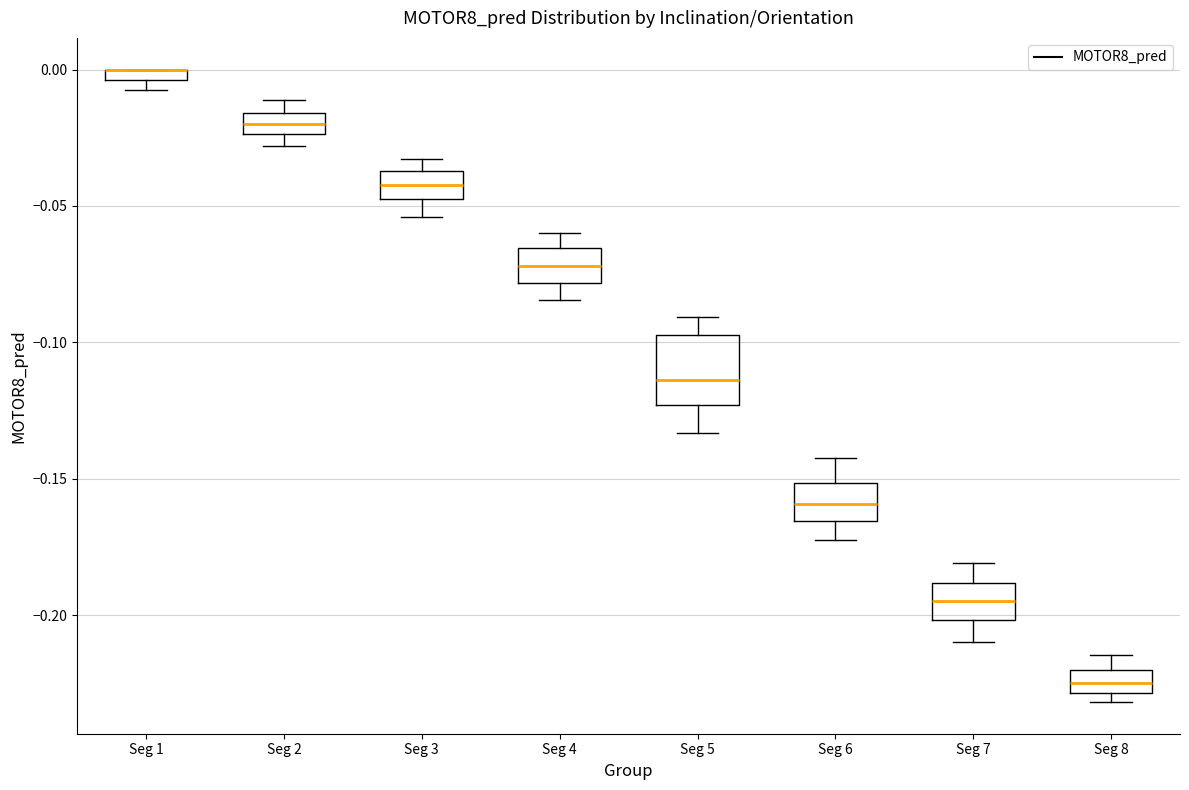

Which box is the tallest, from its lower edge to its upper edge?

Seg 5